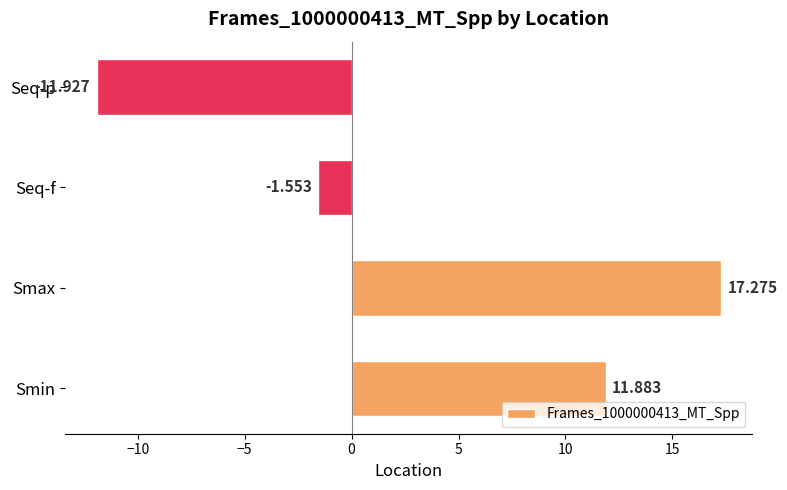

Rank the categories by value from lowest to highest.

Seq-p, Seq-f, Smin, Smax